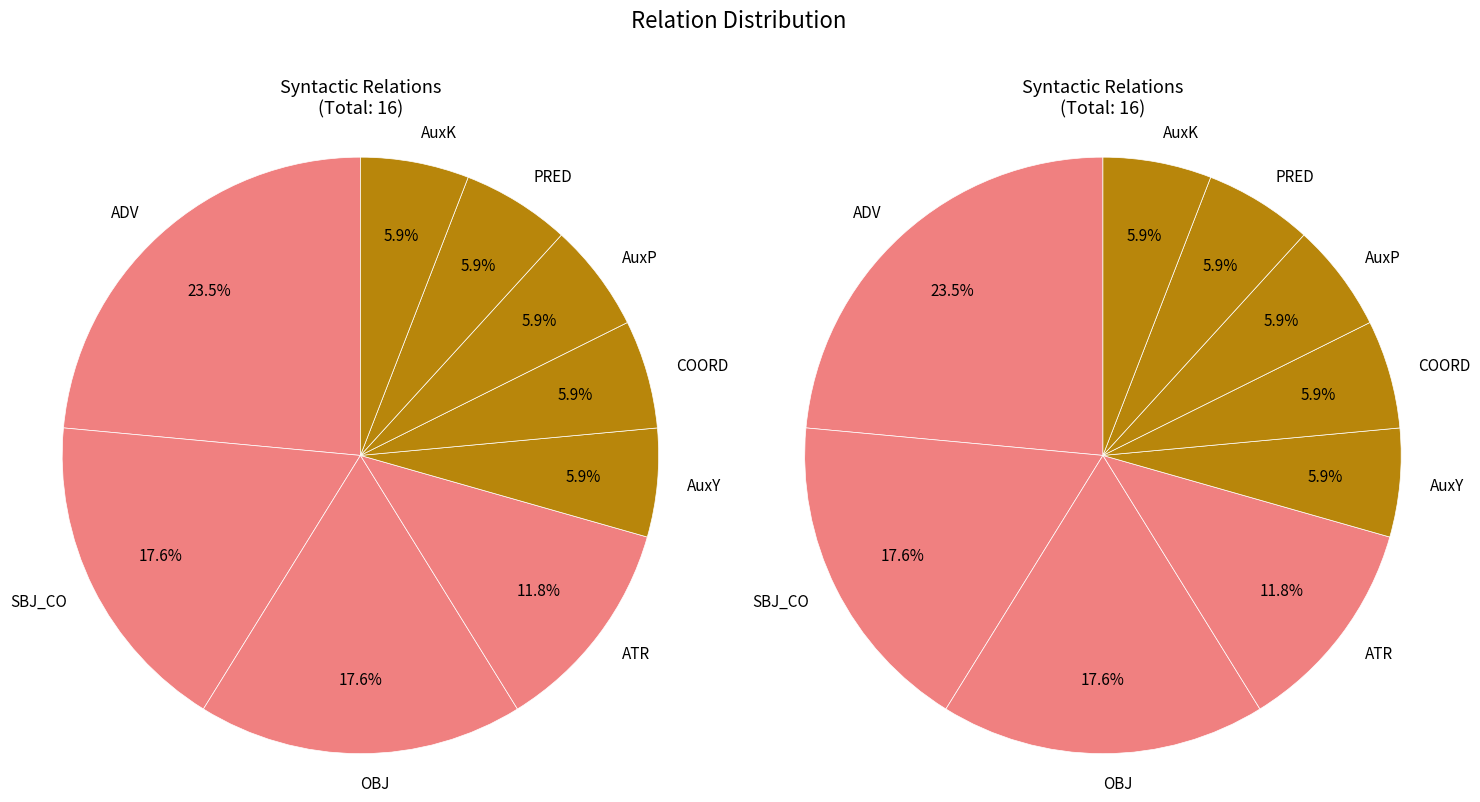

True or false: PRED accounts for 1% of the total.

False